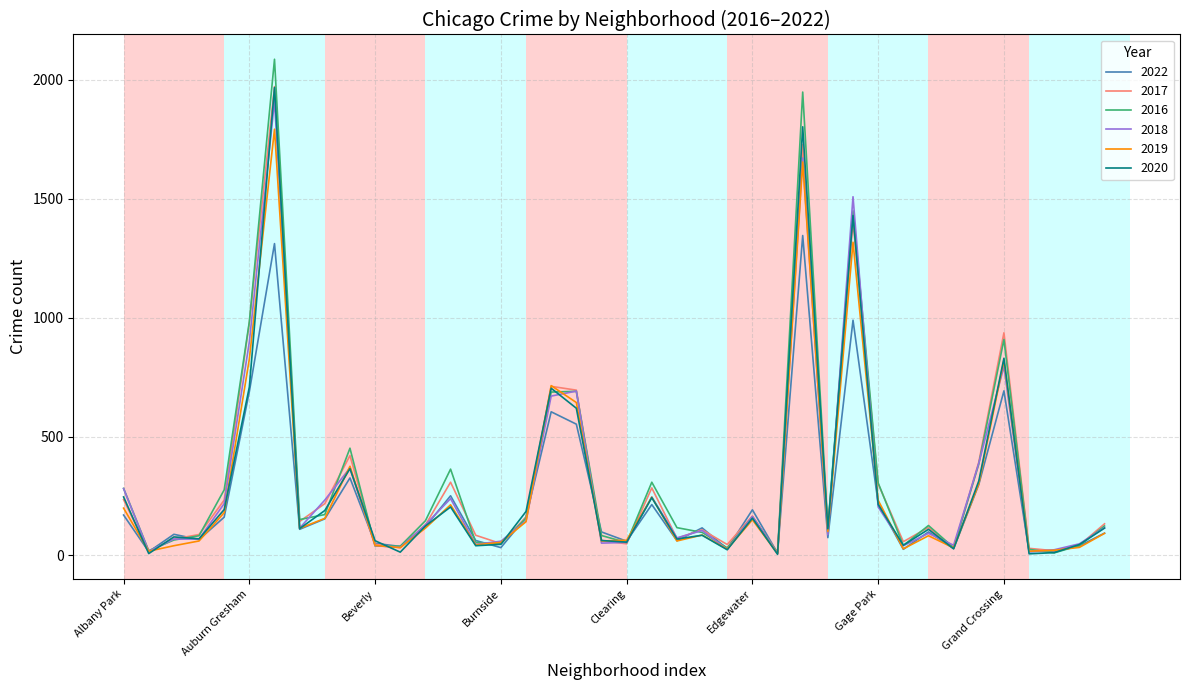

What is the maximum value for 2019?

1792